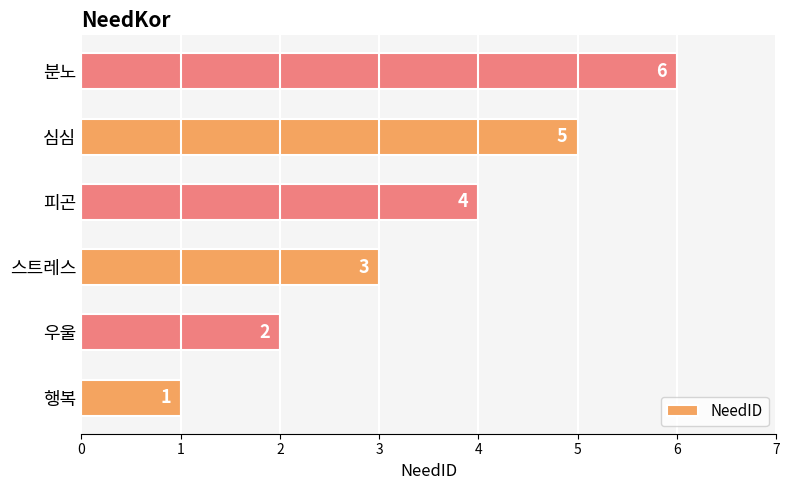

Rank the categories by value from highest to lowest.

분노, 심심, 피곤, 스트레스, 우울, 행복